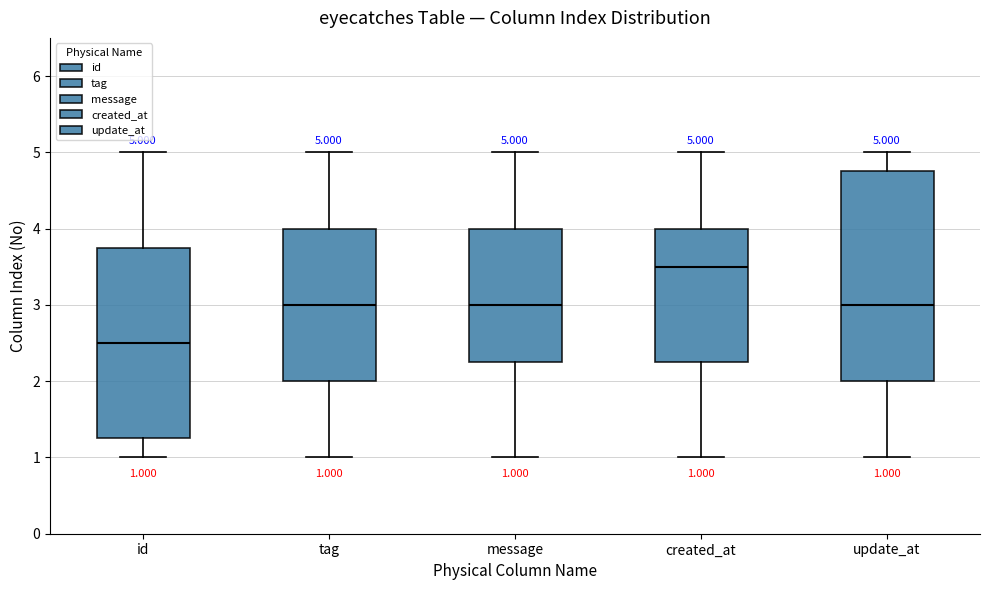

Which box's median line is the highest?

created_at